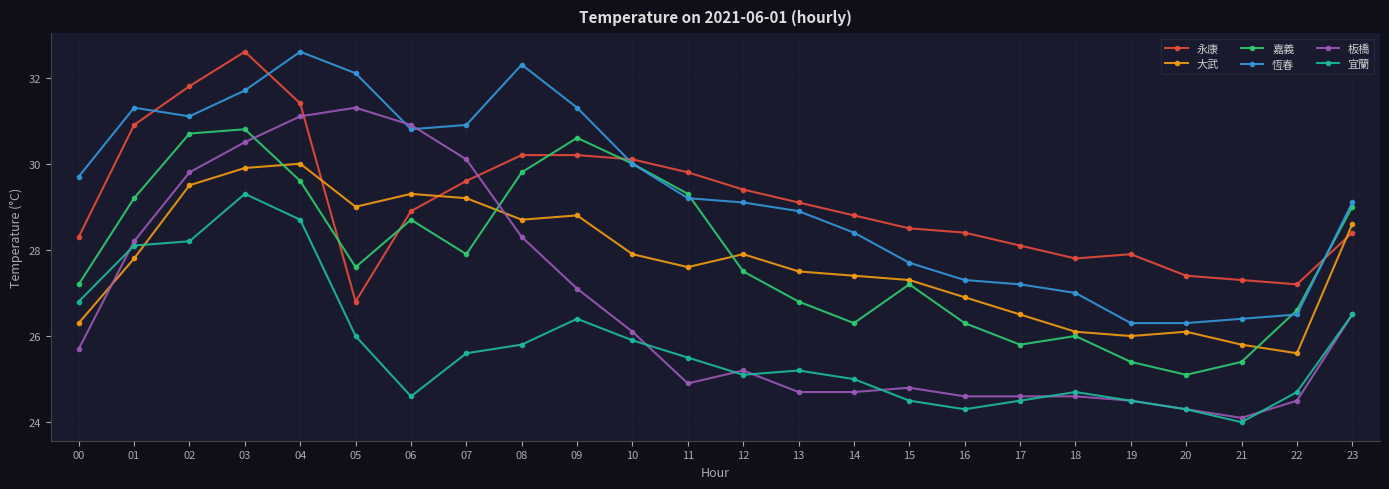

What is the value of the 恆春 point at the 24th from the left?

29.1